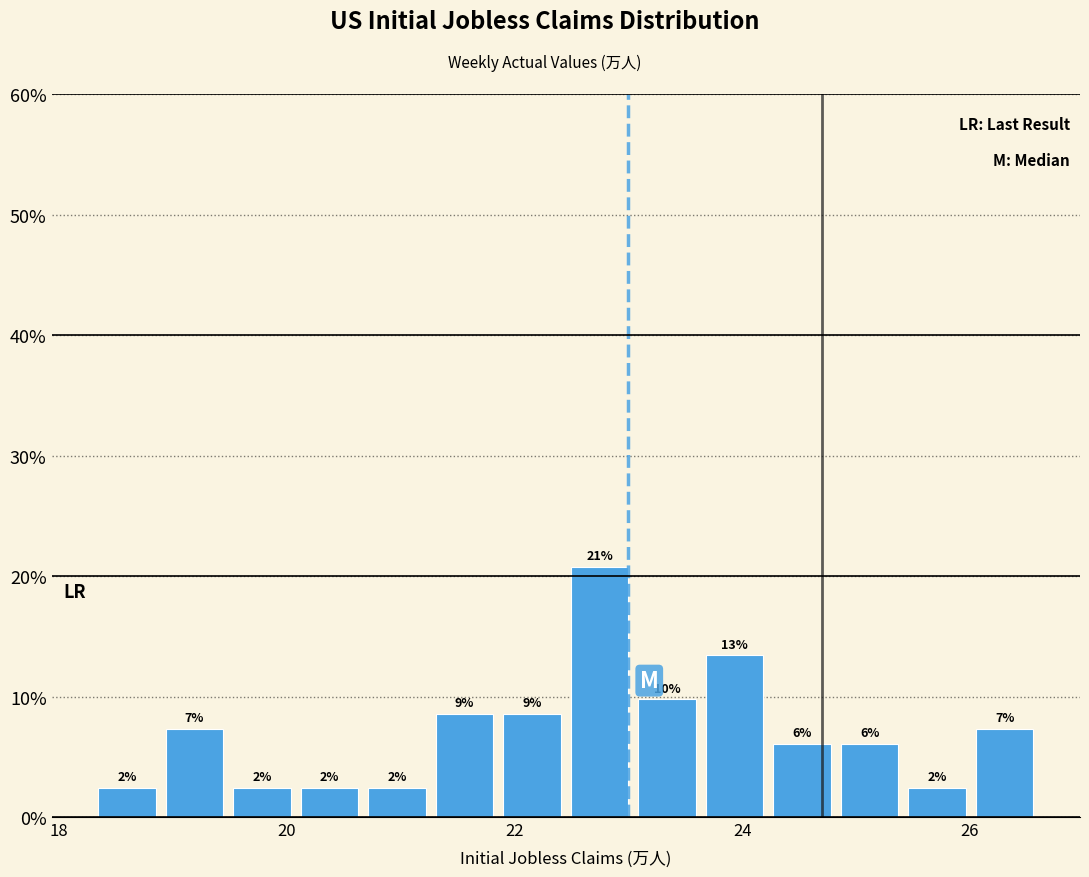

Around what value on the x-axis is the tallest bar? Give the approximate position of its centre, as read against the axis.

22.8